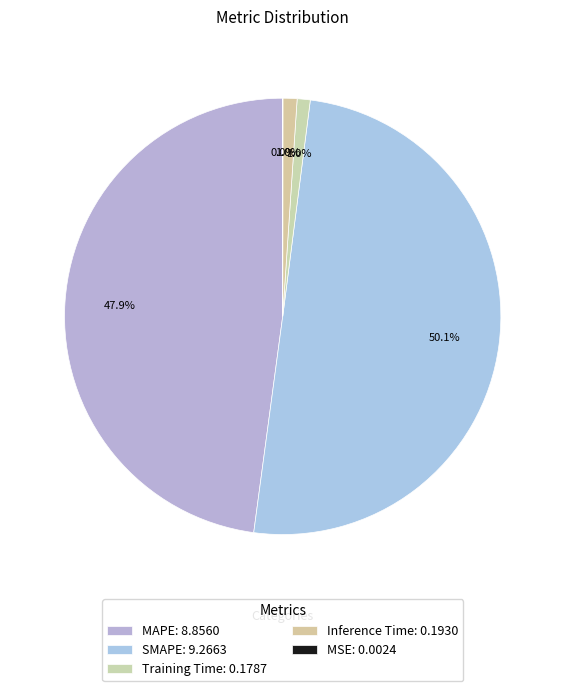

The MSE slice represents 8% of the pie. True or false?

False